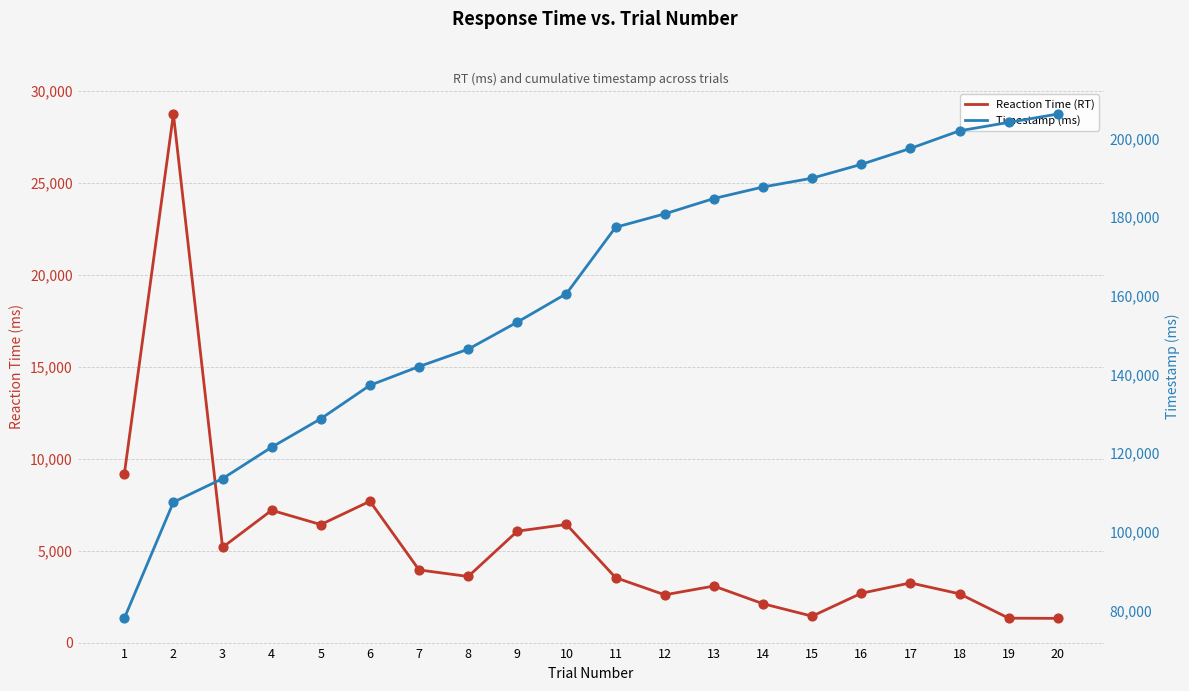

Is the value of Timestamp (ms) at 16 greater than the value of Reaction Time (RT) at 6?

Yes